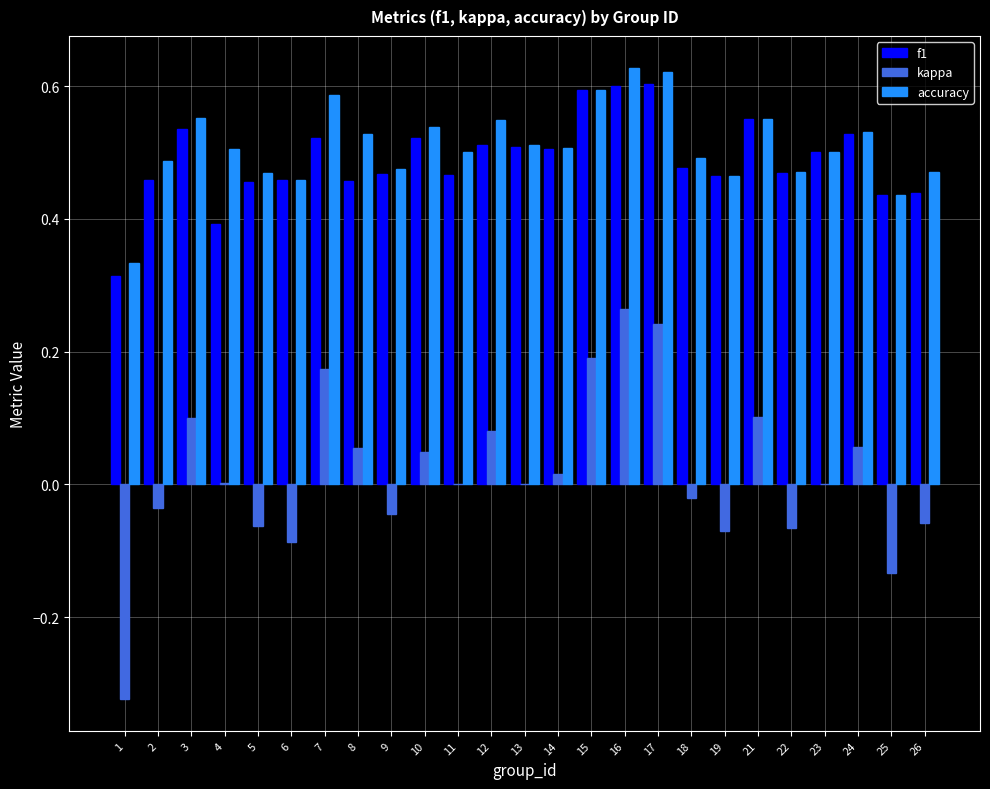

Between 2 and 3, which series saw the biggest shift?

kappa